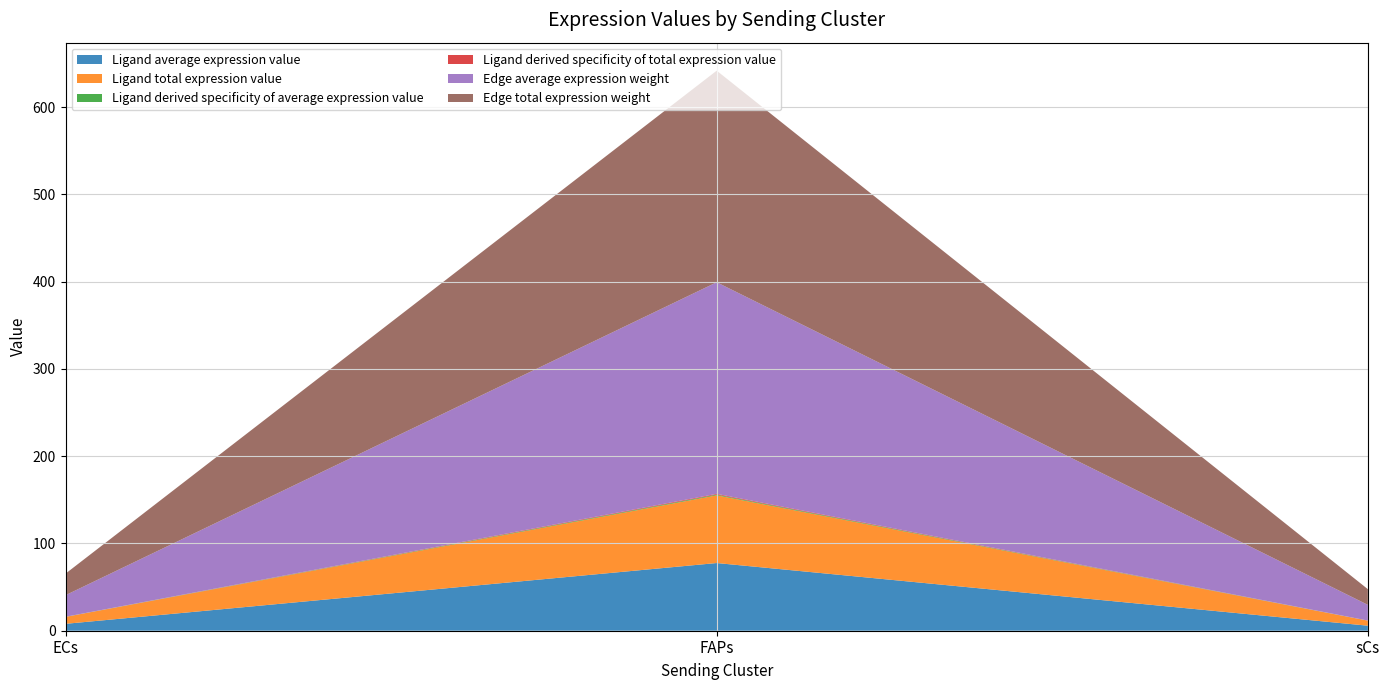

Reading right to left, transcribe all the data shown in this chart.

Ligand average expression value: 5.8	77.6	7.9
Ligand total expression value: 5.8	77.6	7.9
Ligand derived specificity of average expression value: 0.1	0.9	0.1
Ligand derived specificity of total expression value: 0.1	0.9	0.1
Edge average expression weight: 18.0	242.5	24.7
Edge total expression weight: 18.0	242.5	24.7